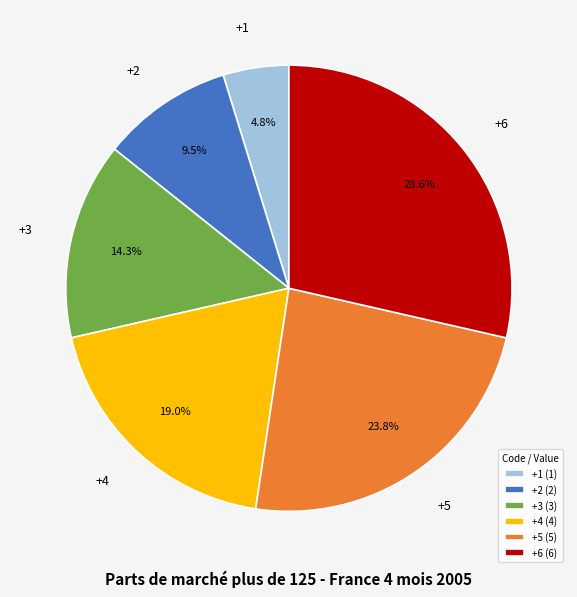

What percentage is the +3 slice, to the nearest percent?

14%